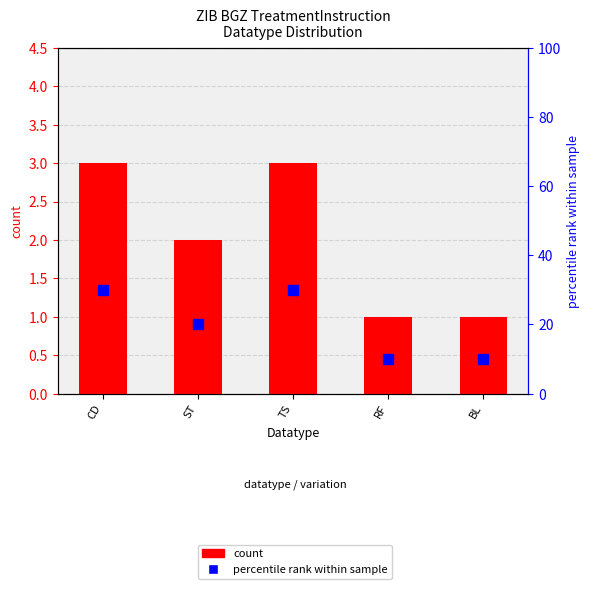

At CD, list the series in order from largest to smallest.

percentile rank within sample, count